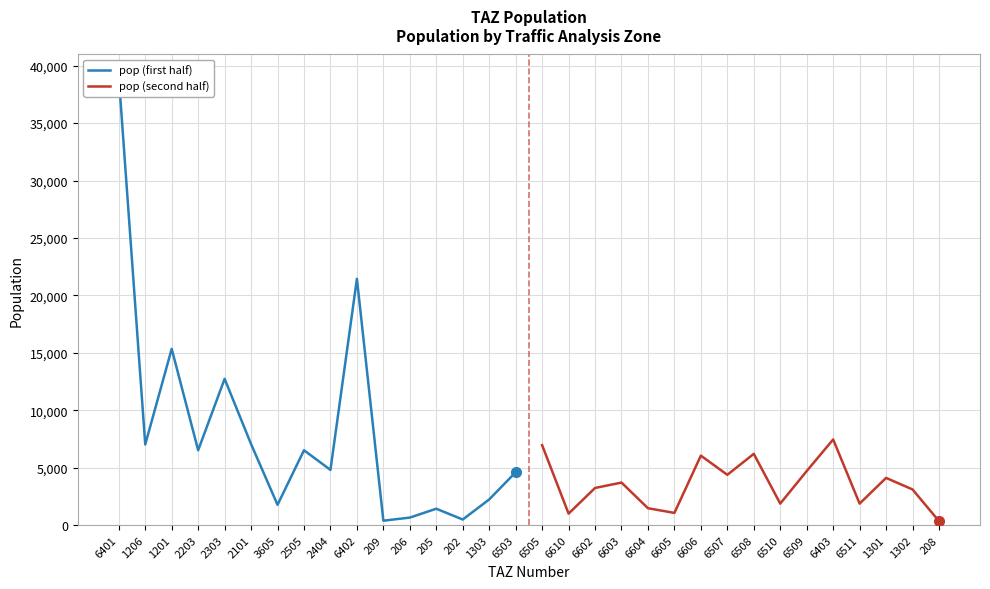

Which series has the largest total across all categories?

pop (first half)